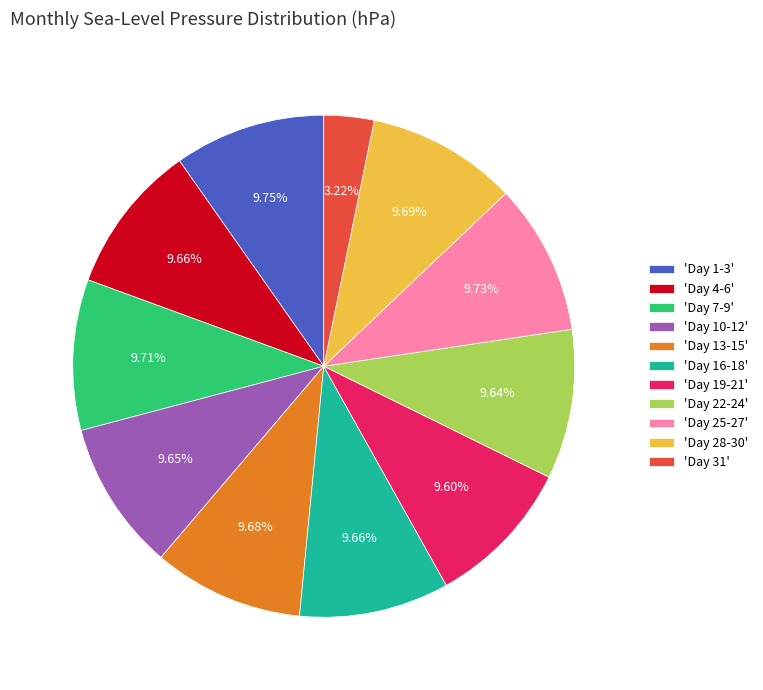

Is there a majority slice in this chart?

No